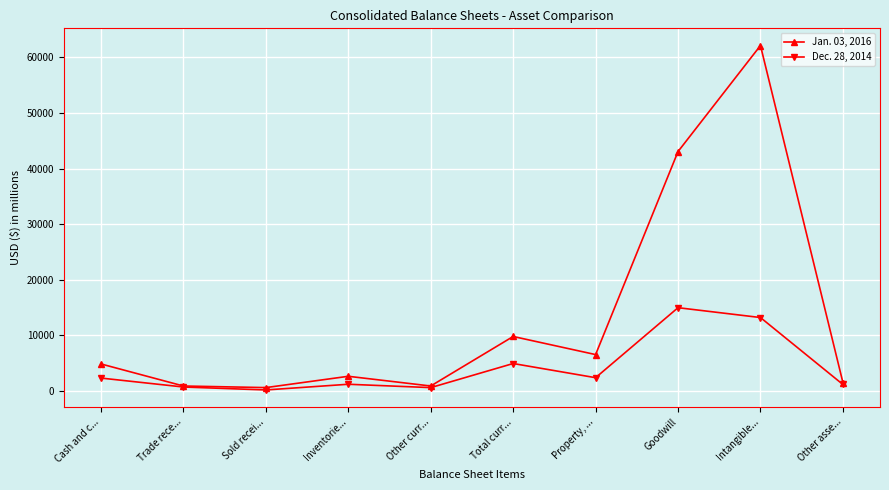

What is the sum of all Jan. 03, 2016 values?

132753